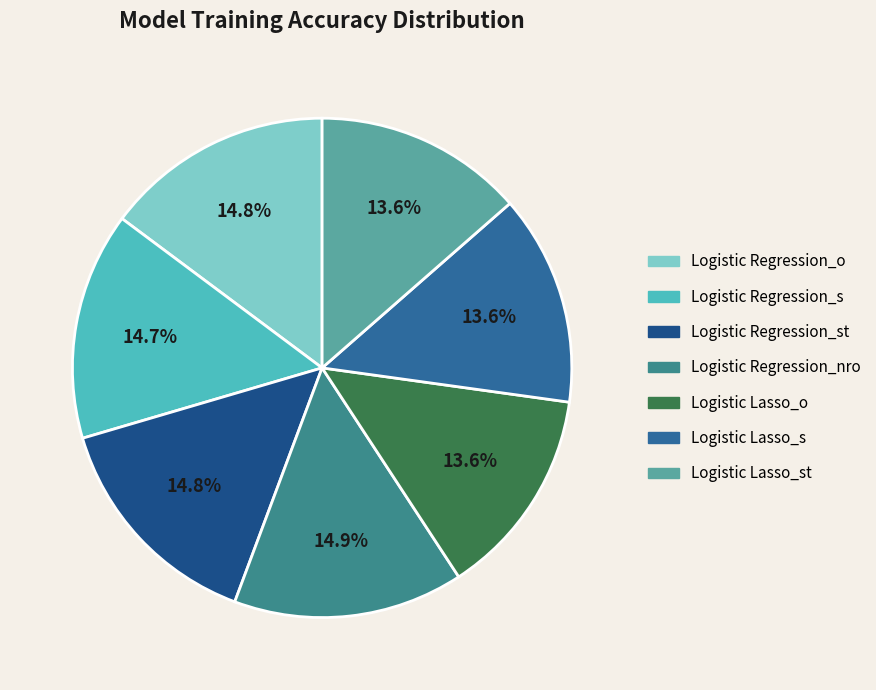

Count the number of slices in the pie.

7